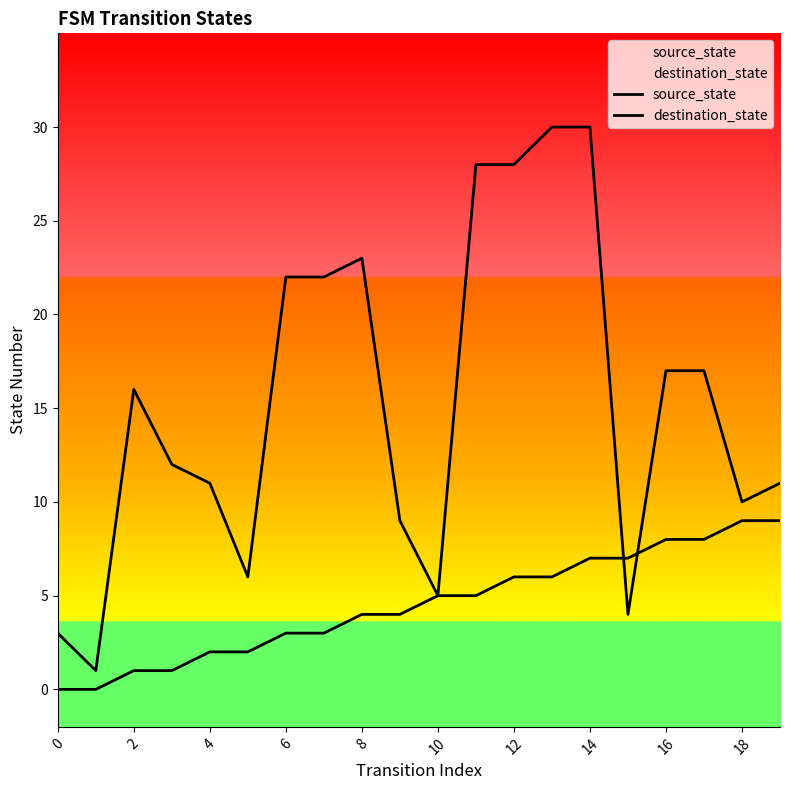

What is the average value of the source_state series?

4